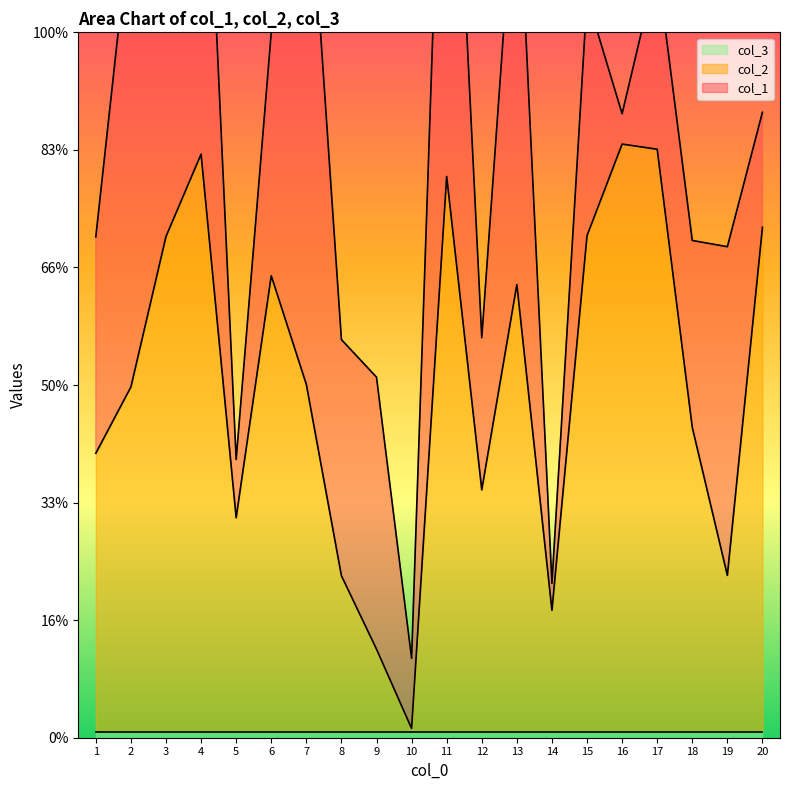

Where does the col_2 series first go above 5910?

3